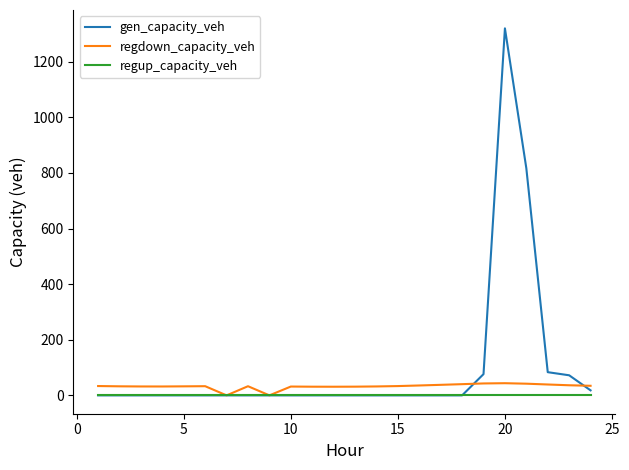

Which series has the largest range (max minus min)?

gen_capacity_veh